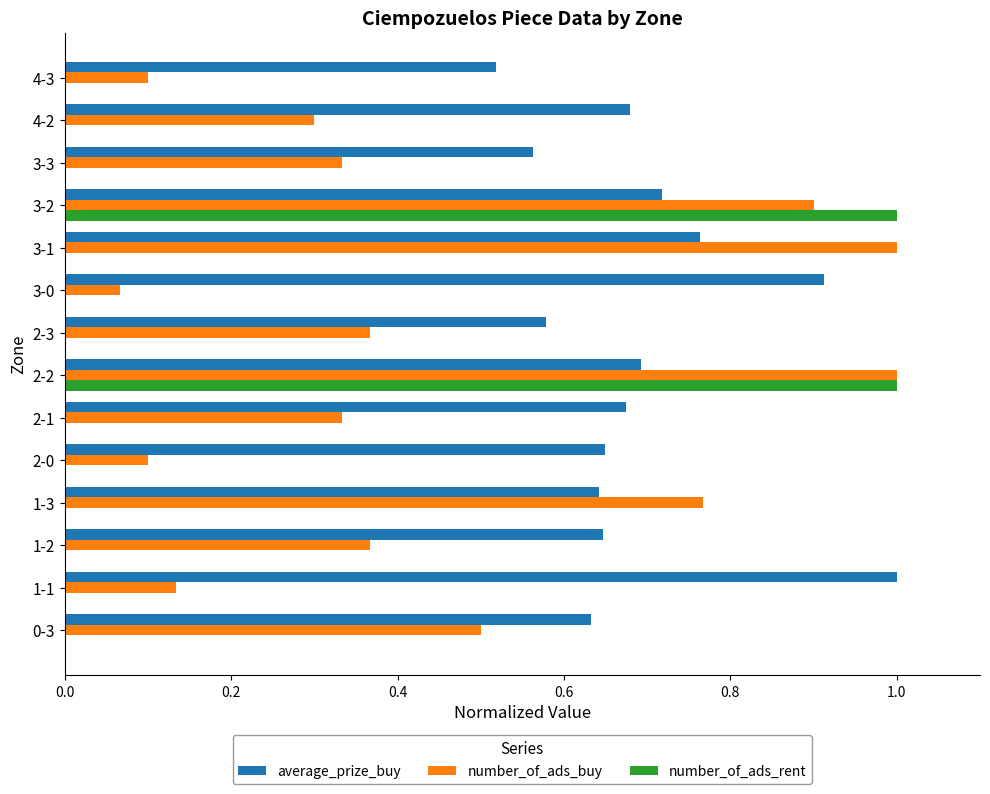

What is the sum of the number_of_ads_buy values at 2-1 and 3-1?

1.3